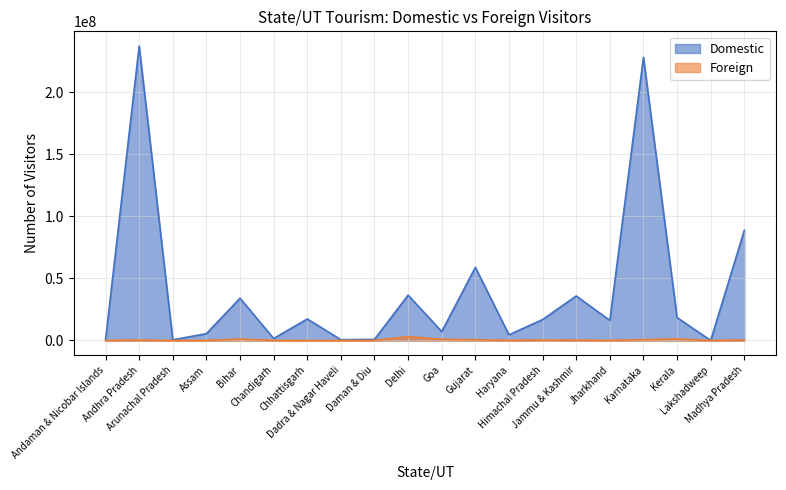

What is the spread (max minus min) of values at Madhya Pradesh?

88379181